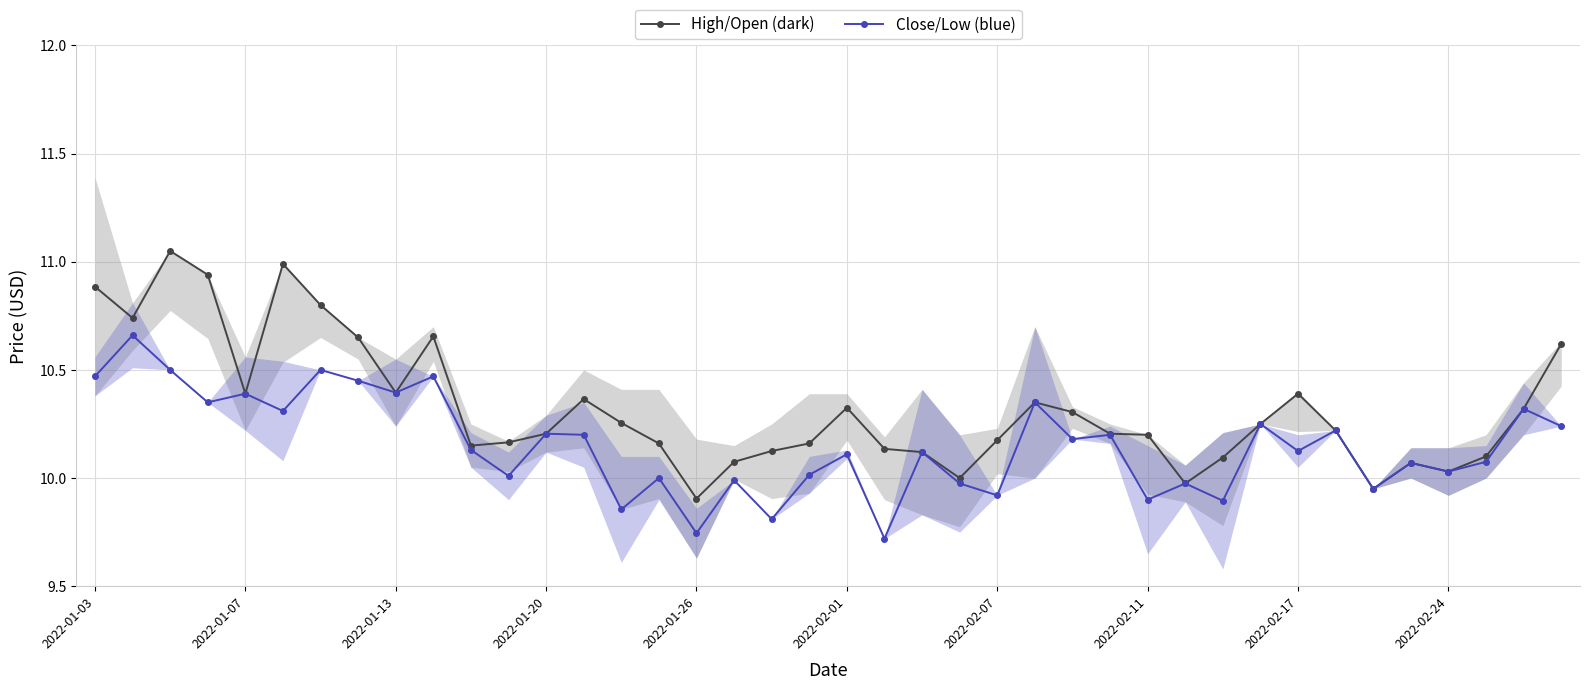

The High/Open (dark) series shows 6.2 at 2022-02-01. True or false?

False